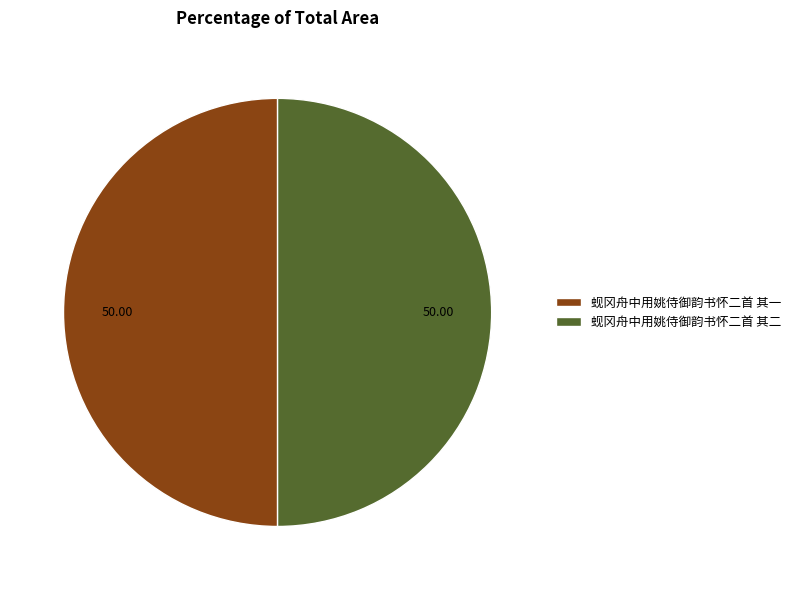

Approximately how many times larger is the value at 蚬冈舟中用姚侍御韵书怀二首 其一 compared to 蚬冈舟中用姚侍御韵书怀二首 其二?

1.0